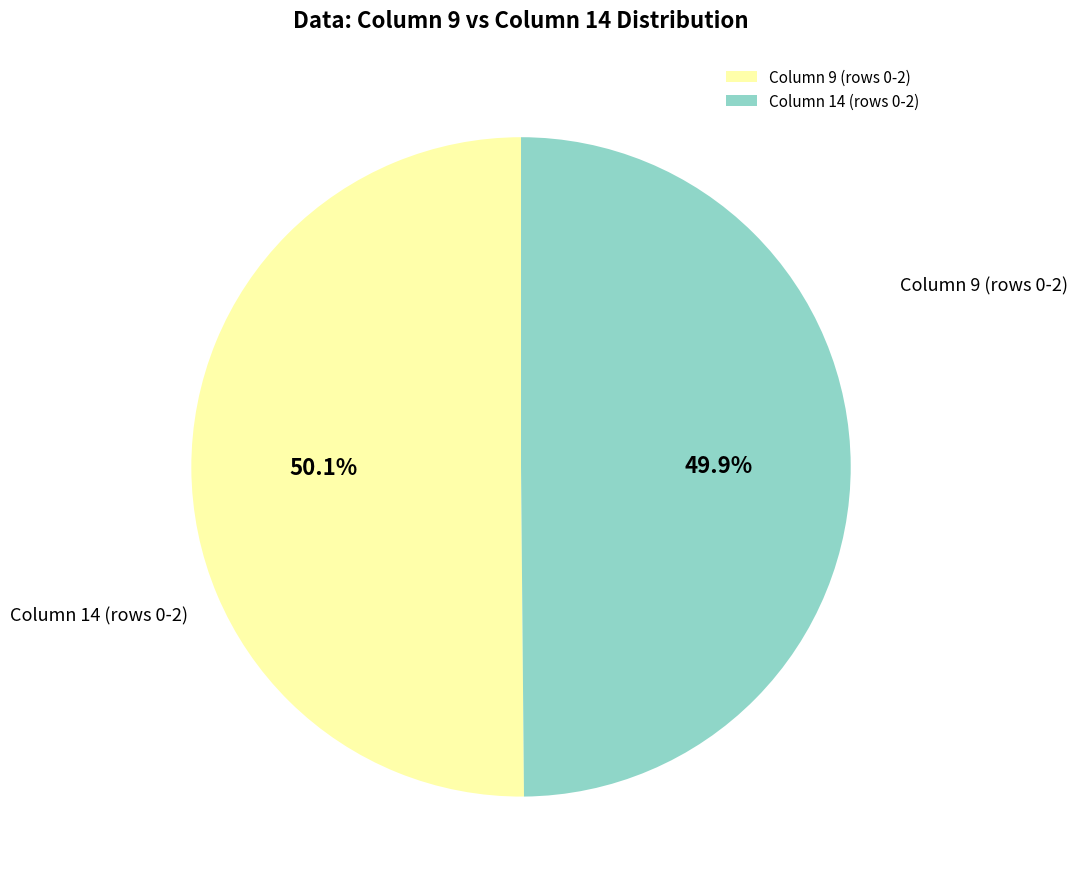

Count the number of slices in the pie.

2